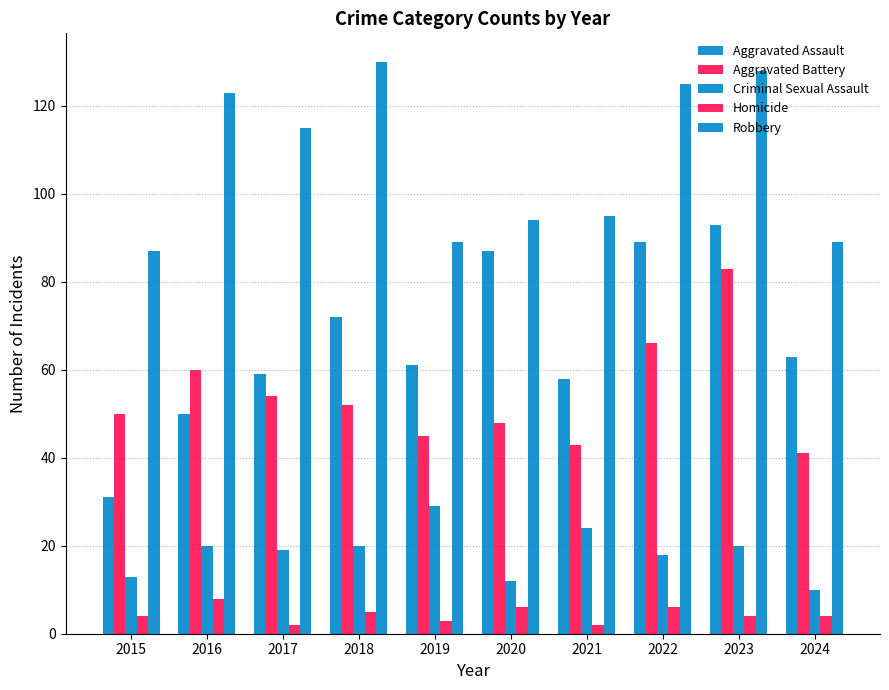

At which category is the sum across all series the highest?

2023